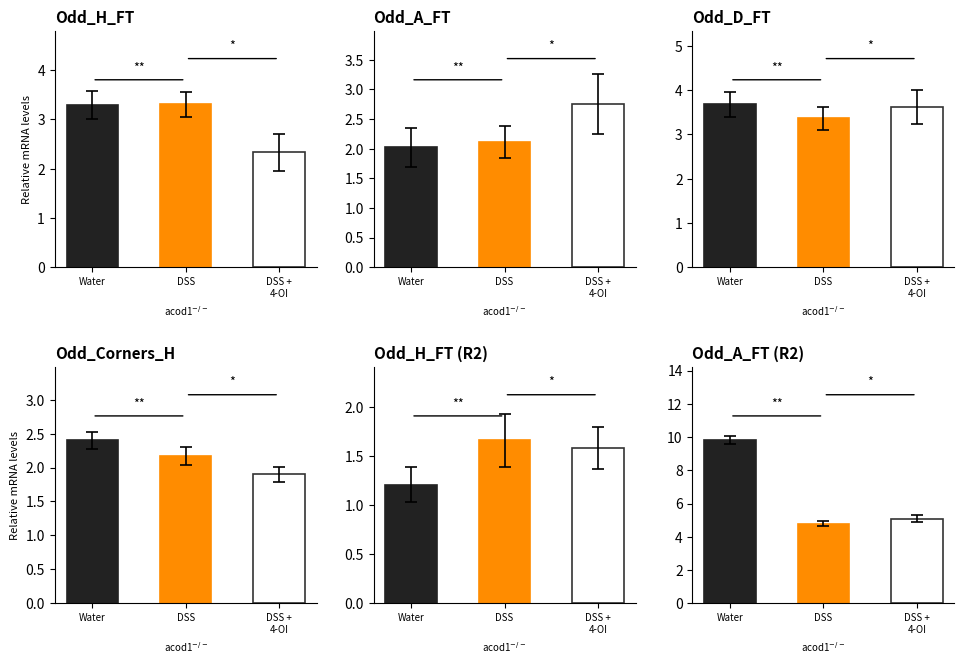

What is the minimum value shown in the chart?

1.2